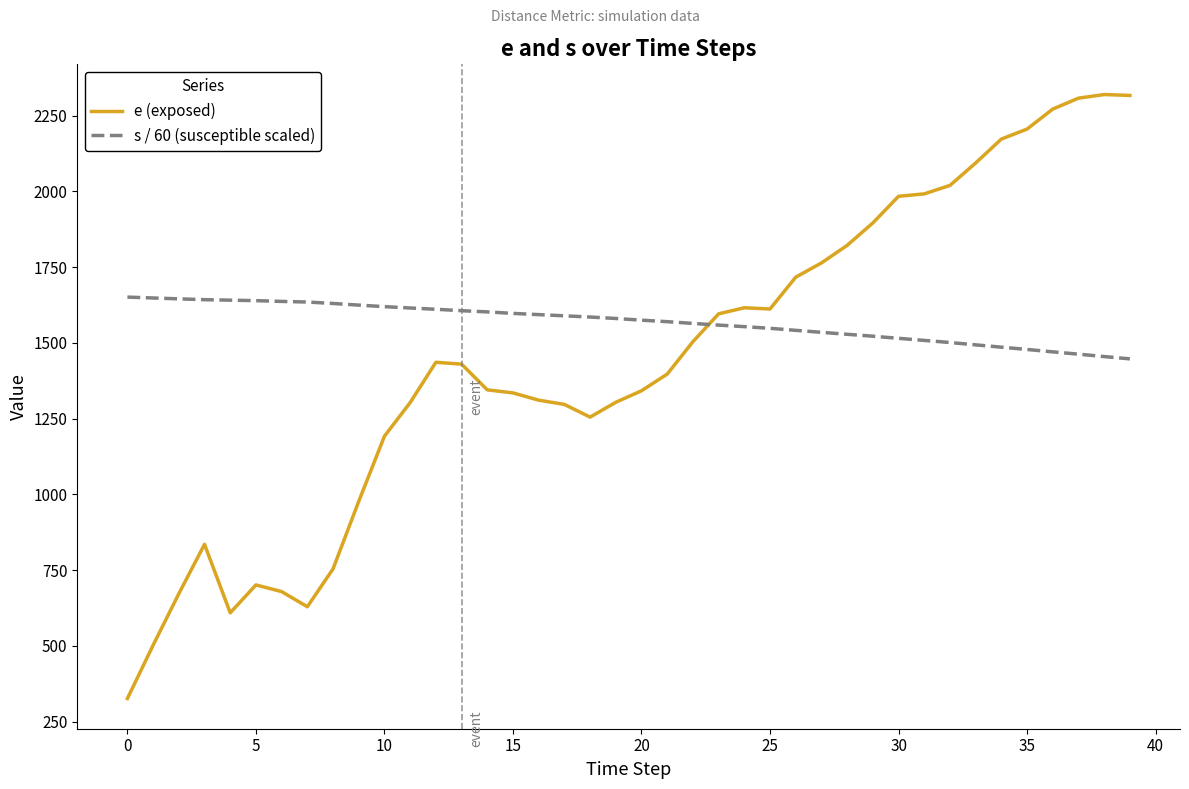

How many lines are shown in the chart?

2